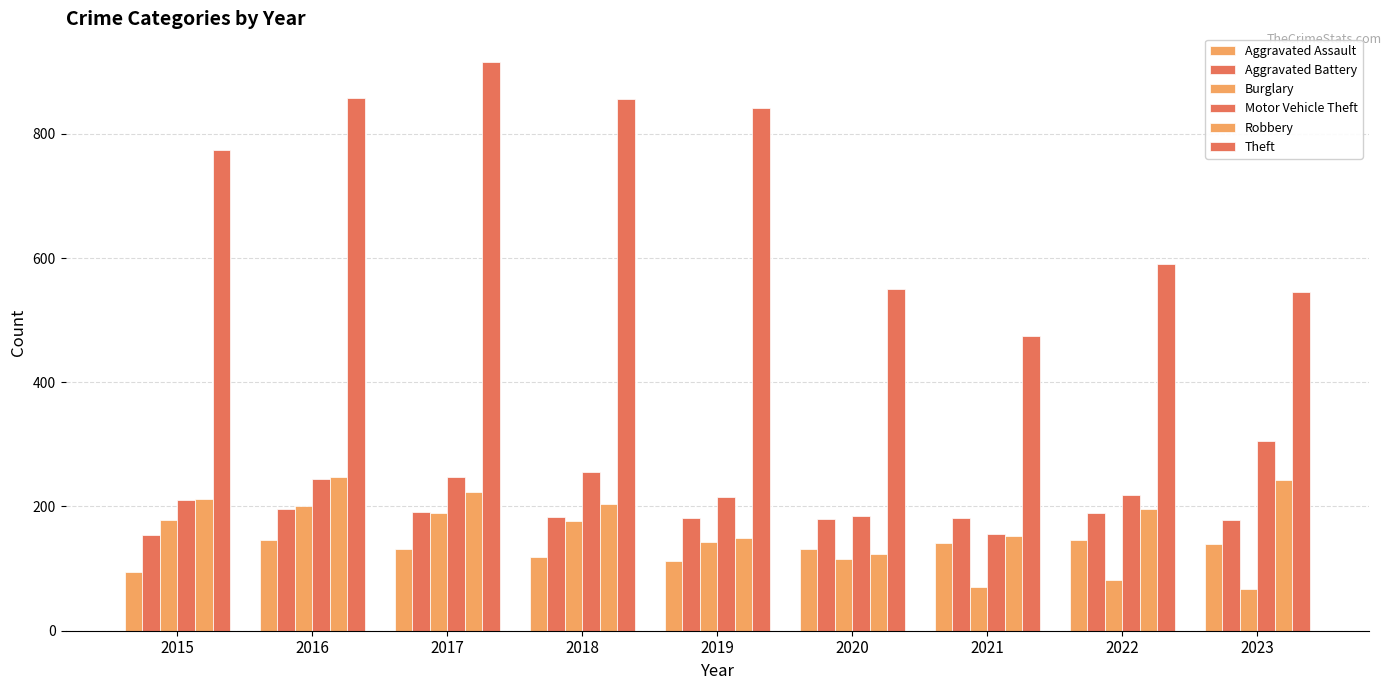

True or false: Burglary has a value of 41 at 2023.

False